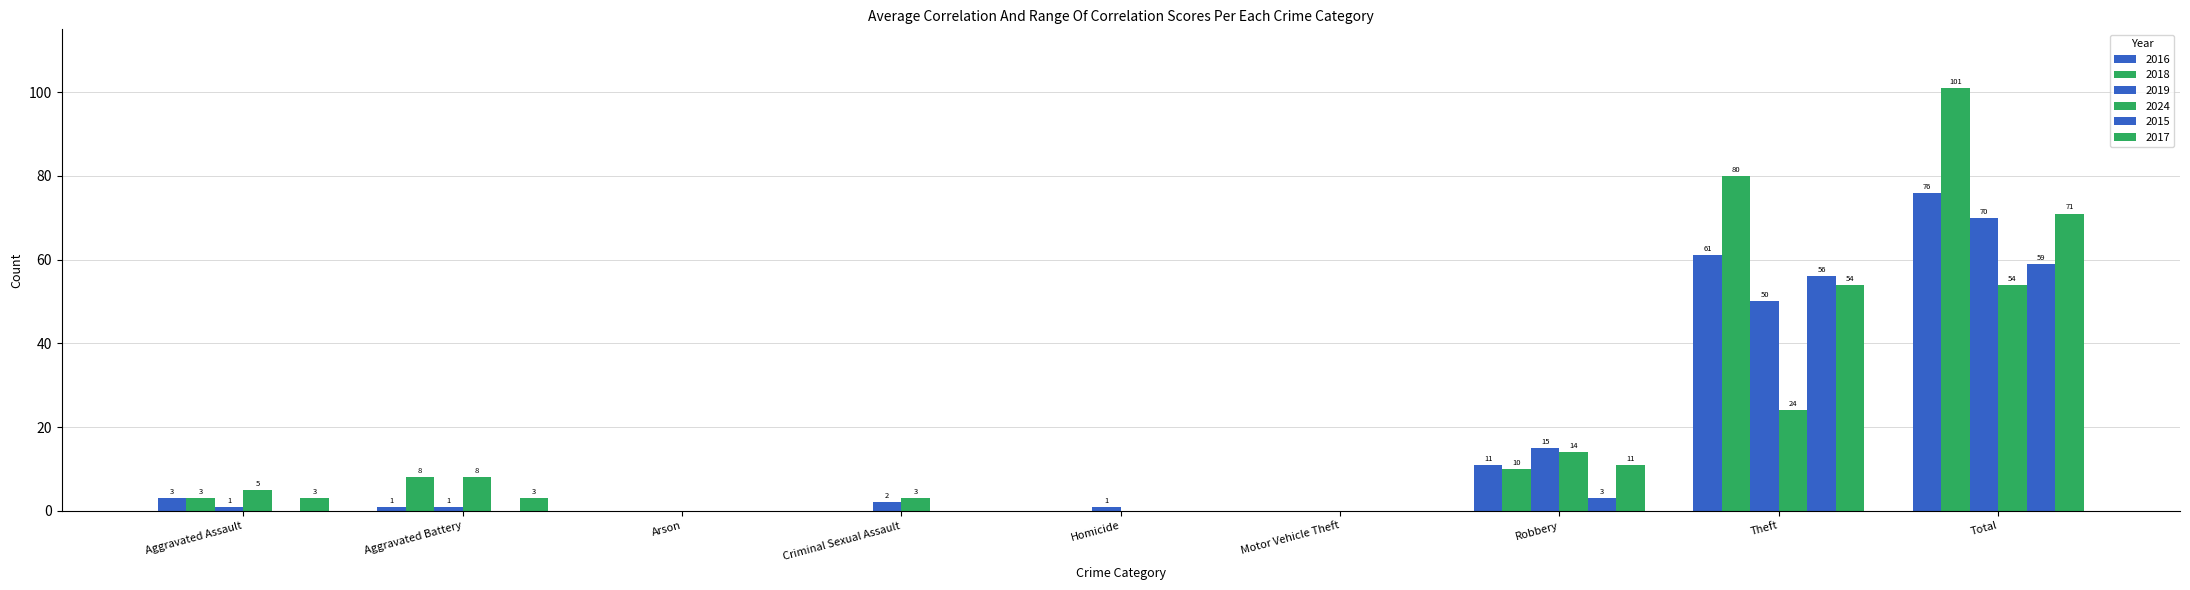

How many groups of bars are there?

9